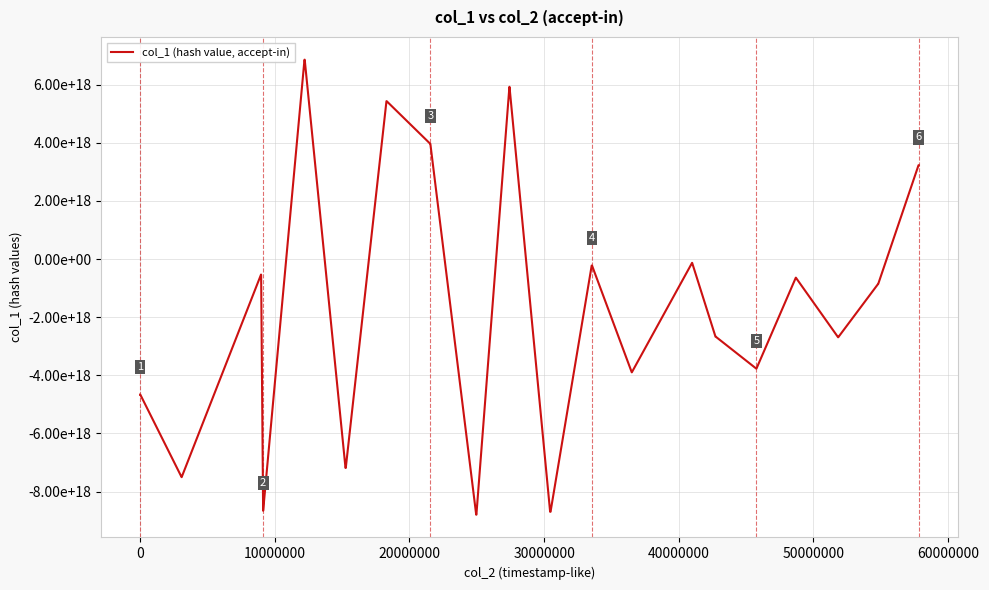

What is the minimum value shown in the chart?

-8794944584443197440